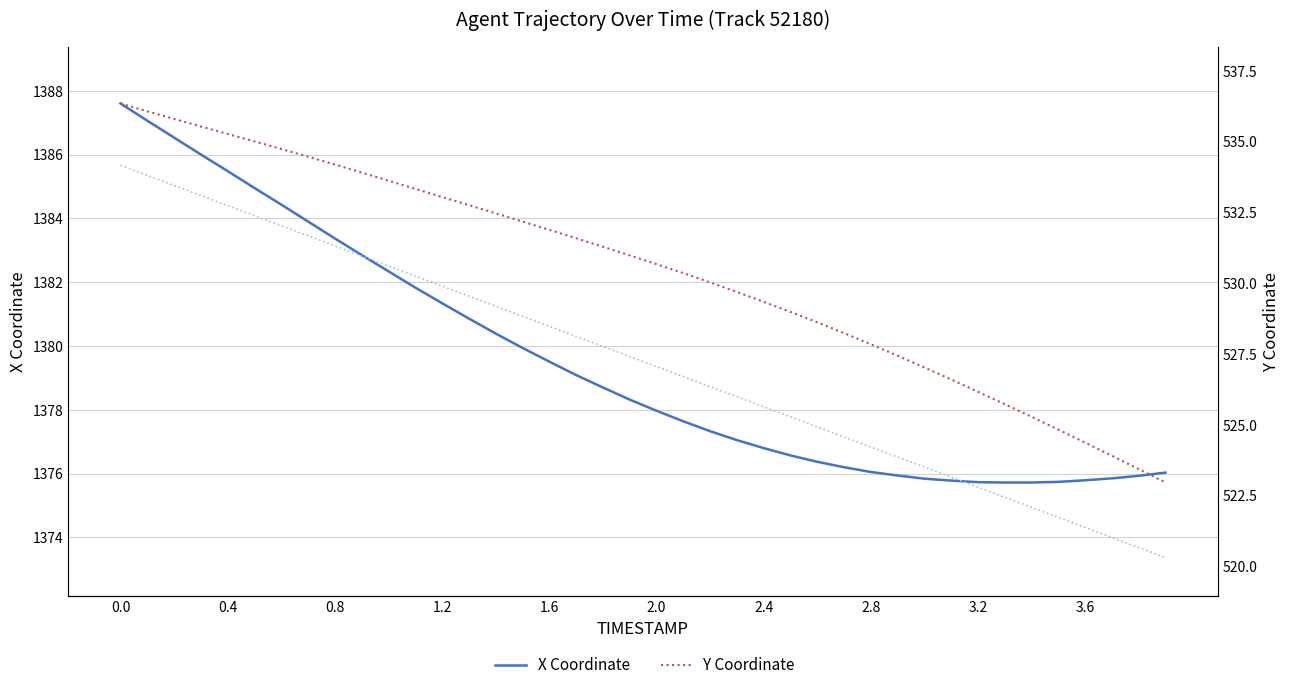

Rank the series by their maximum value, from lowest to highest.

Y Coordinate, X Trend, X Coordinate